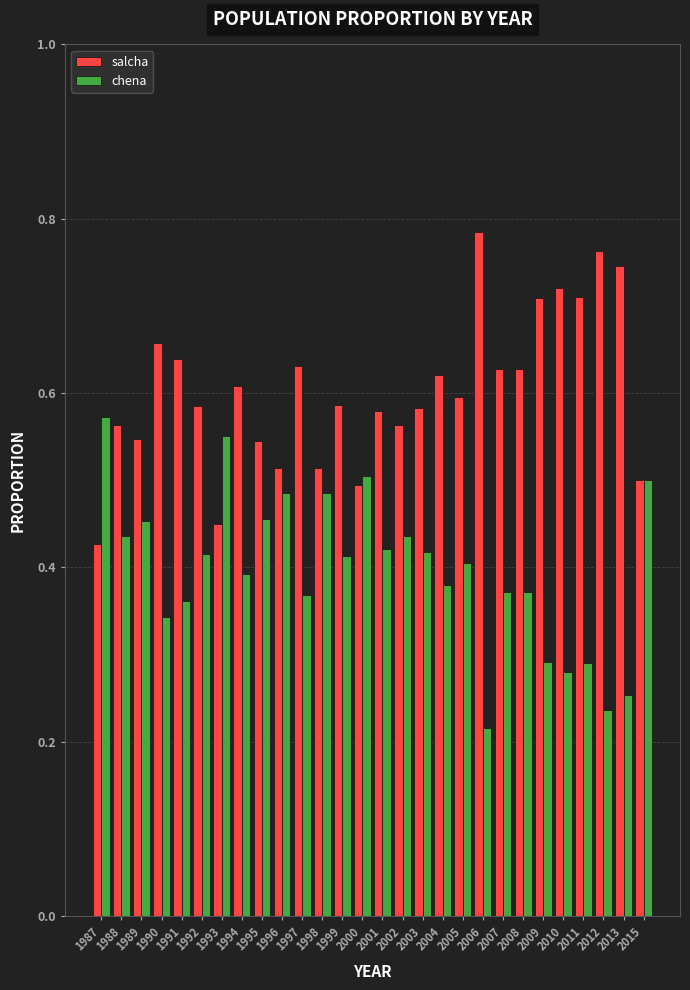

Where is salcha nearest to the value 0?

1987